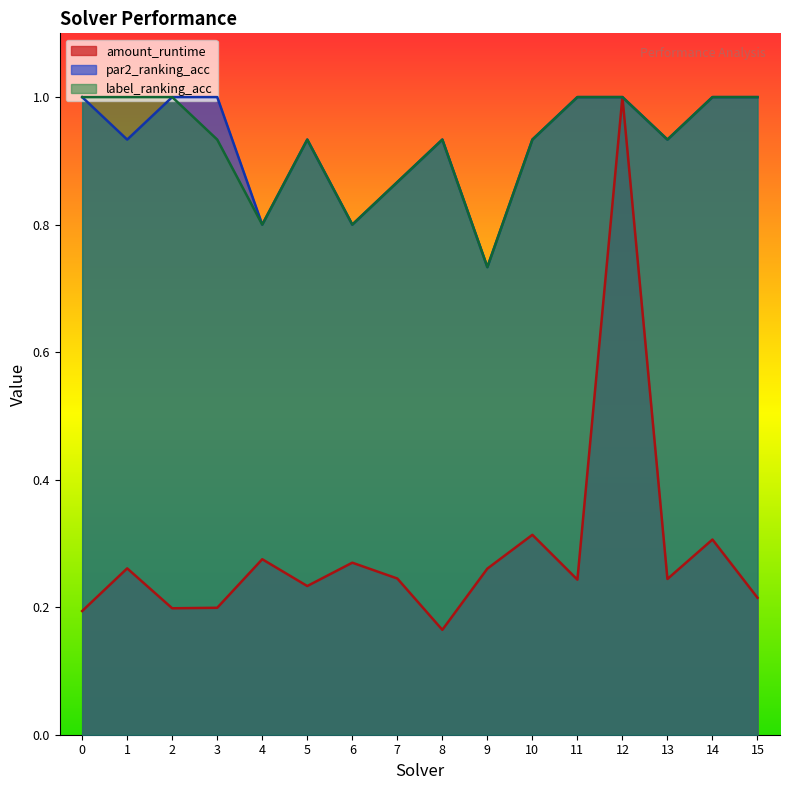

True or false: amount_runtime has a value of 0.3 at 4.

True